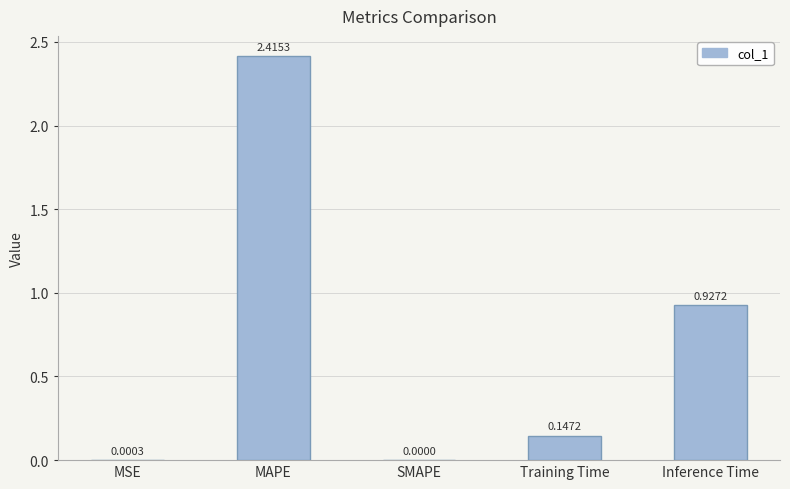

What is the change in value from MAPE to SMAPE?

-2.4